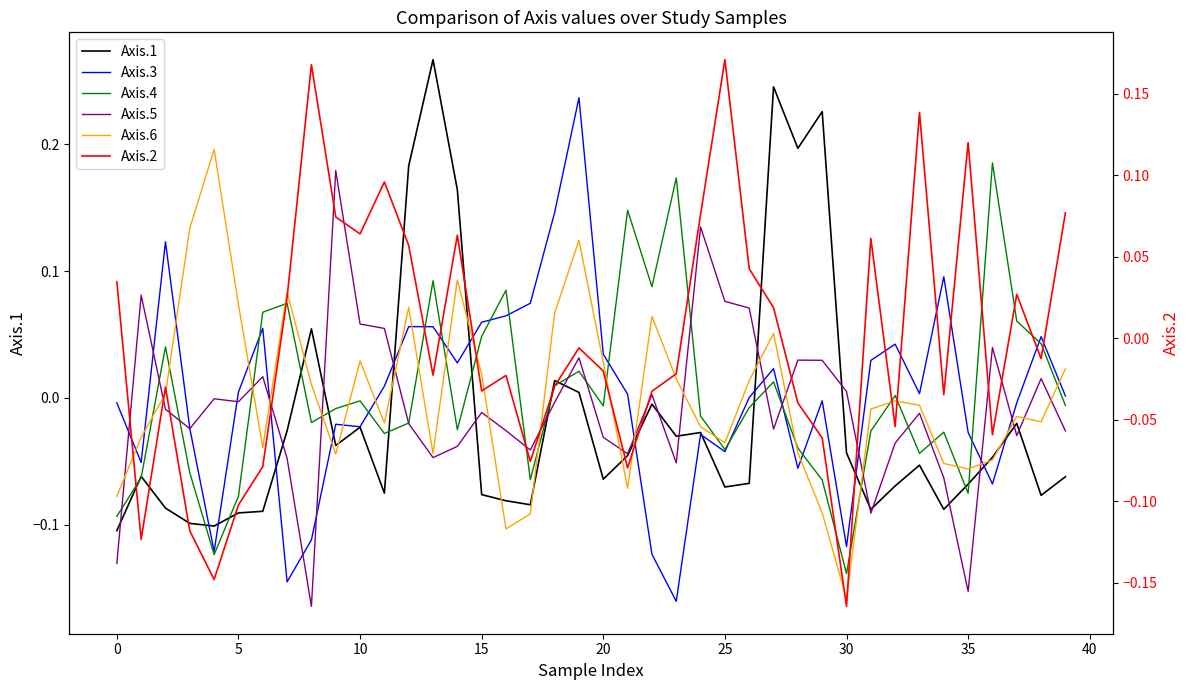

True or false: Axis.6 and Axis.3 cross at least once.

True